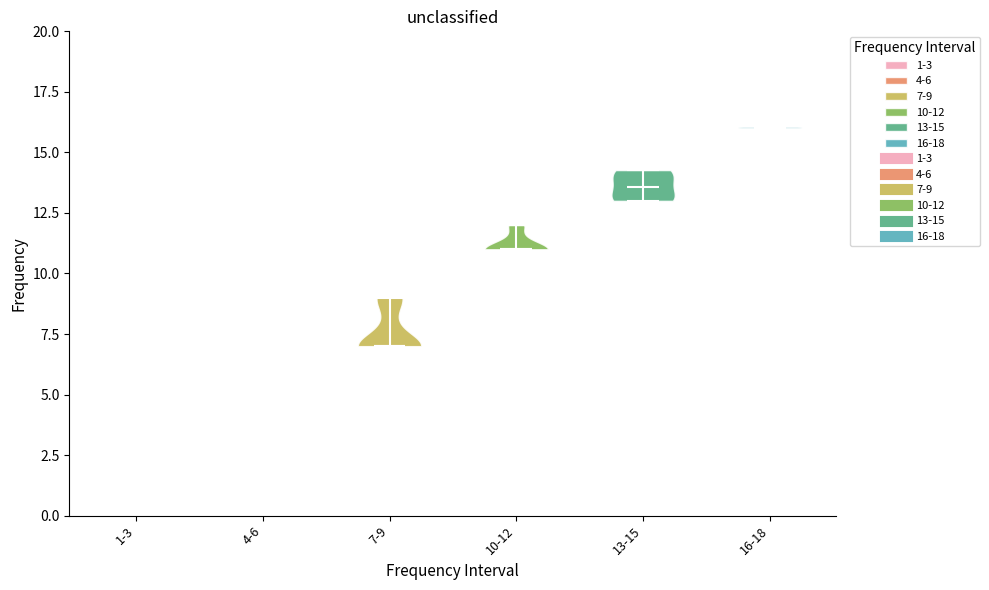

Which violin has the highest median line?

16-18